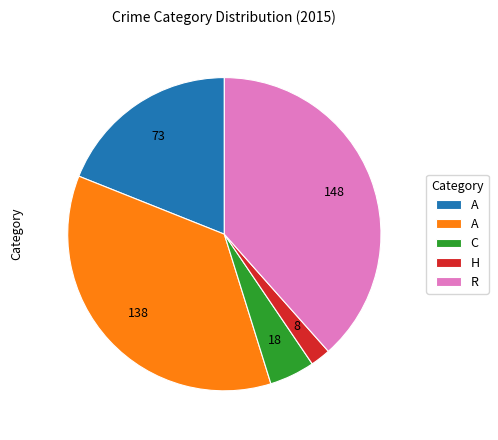

Does any single category account for the majority?

No